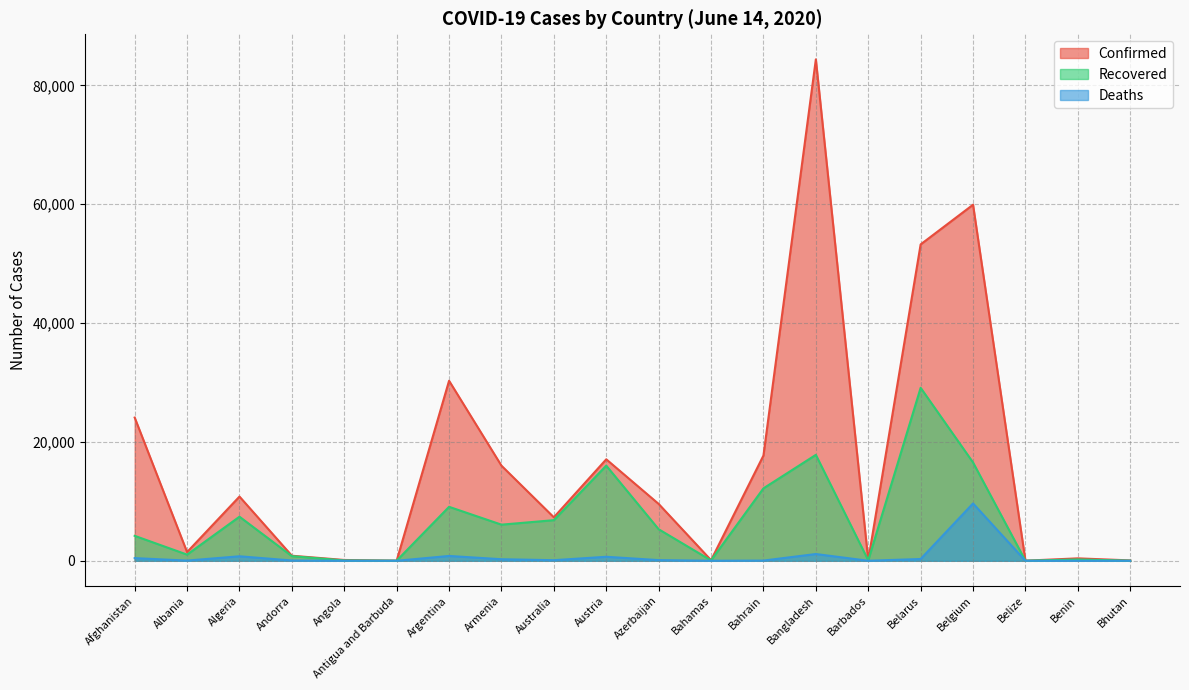

Where does the Confirmed series first go above 9570?

Afghanistan